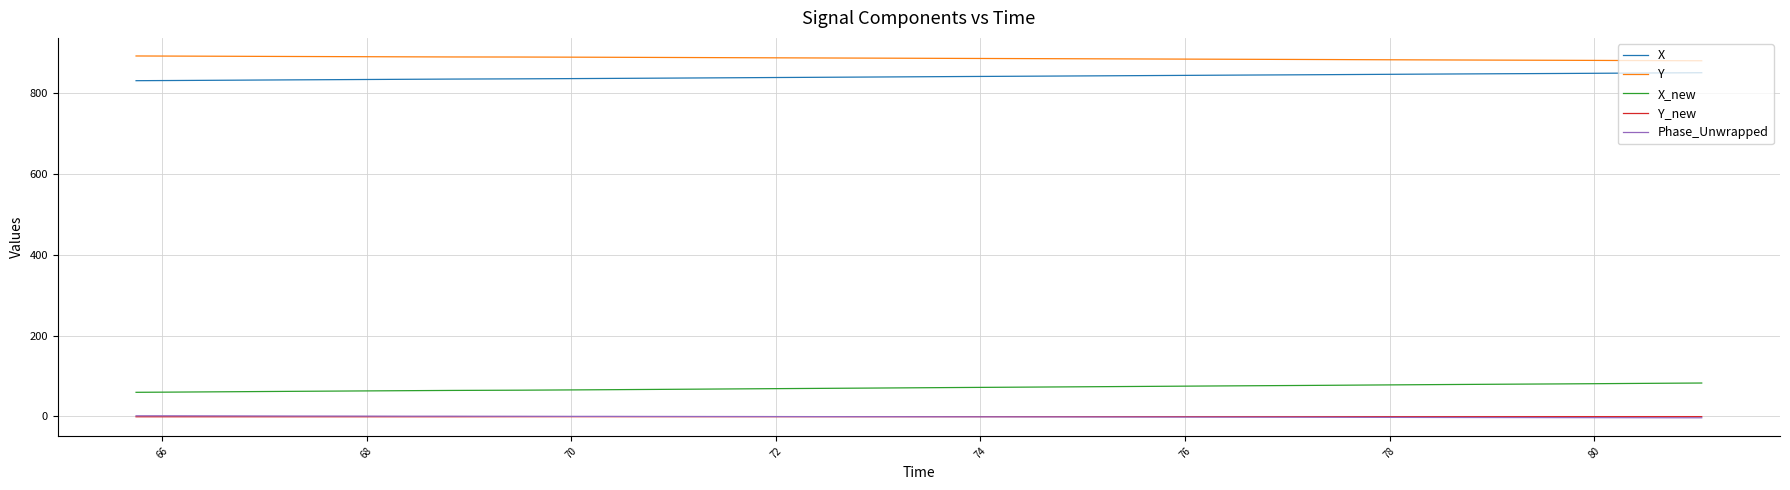

Does the chart display data point markers on the line(s)?

No